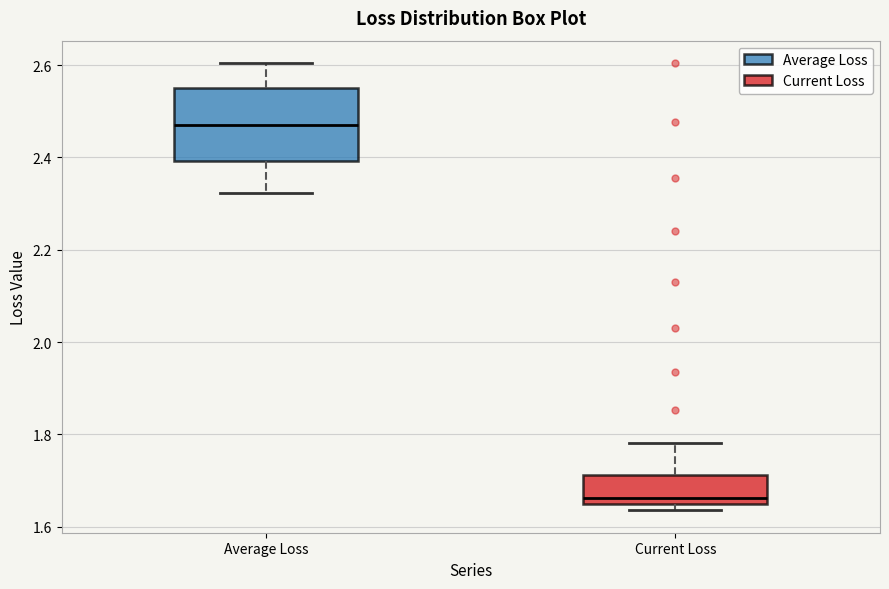

Comparing the boxes themselves (not the whiskers), which one is the tallest?

Average Loss